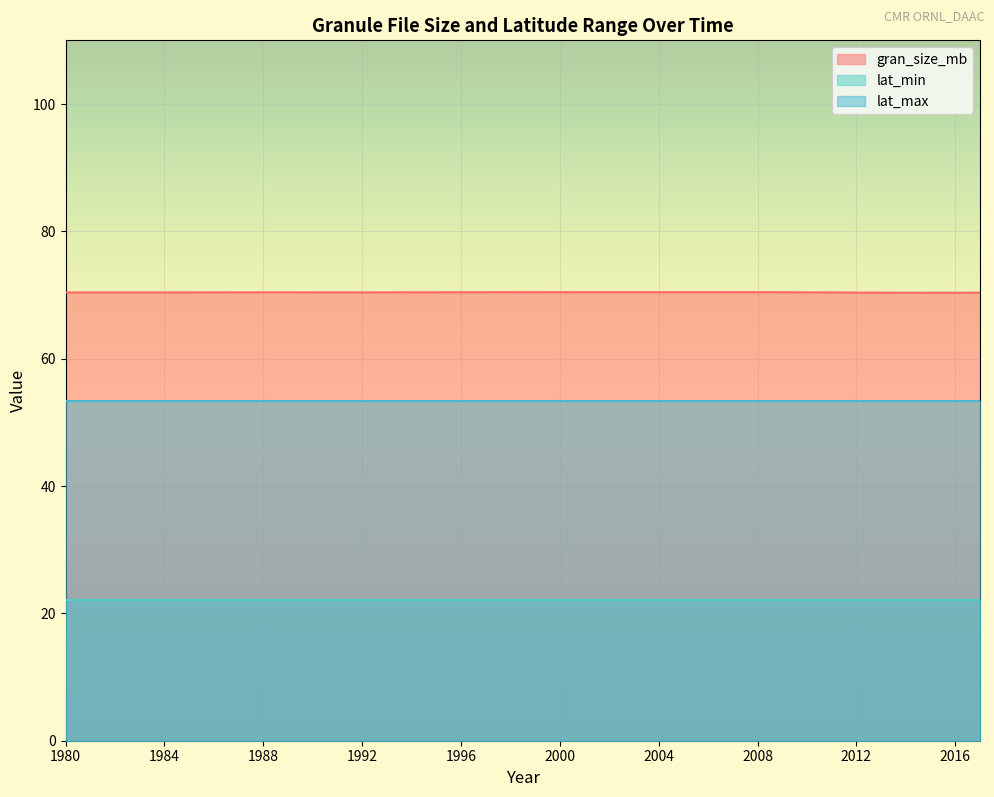

True or false: lat_max and lat_min intersect in this chart.

False